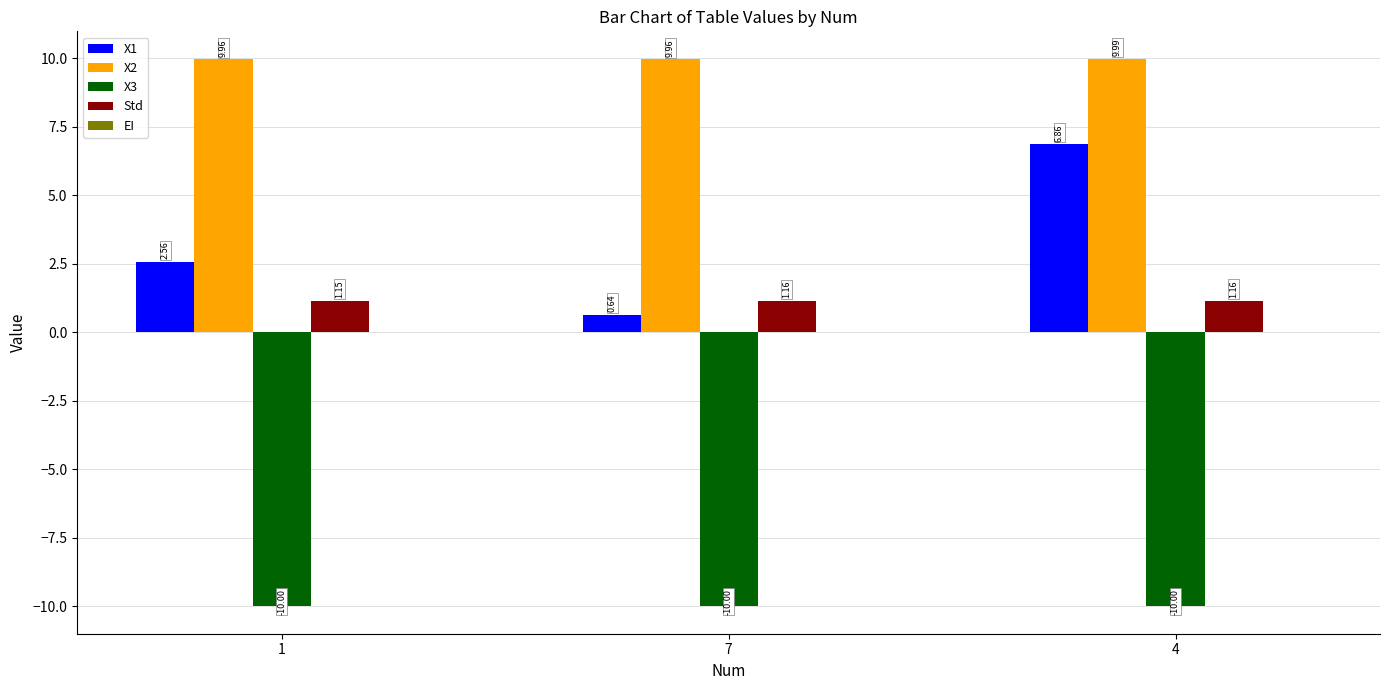

At how many categories does at least one series exceed -3?

3